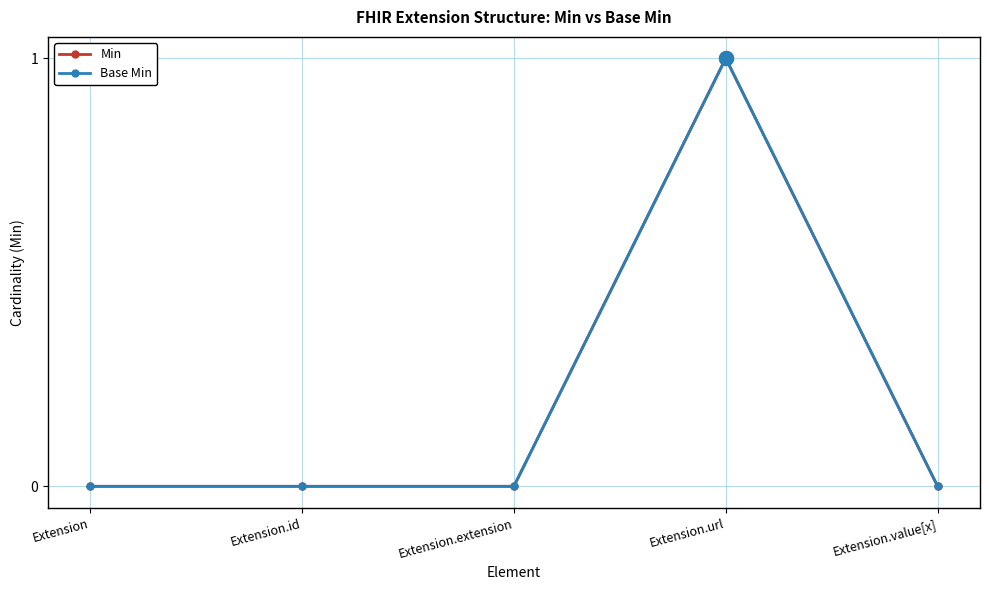

List the series in order of their peak value, lowest first.

Min, Base Min